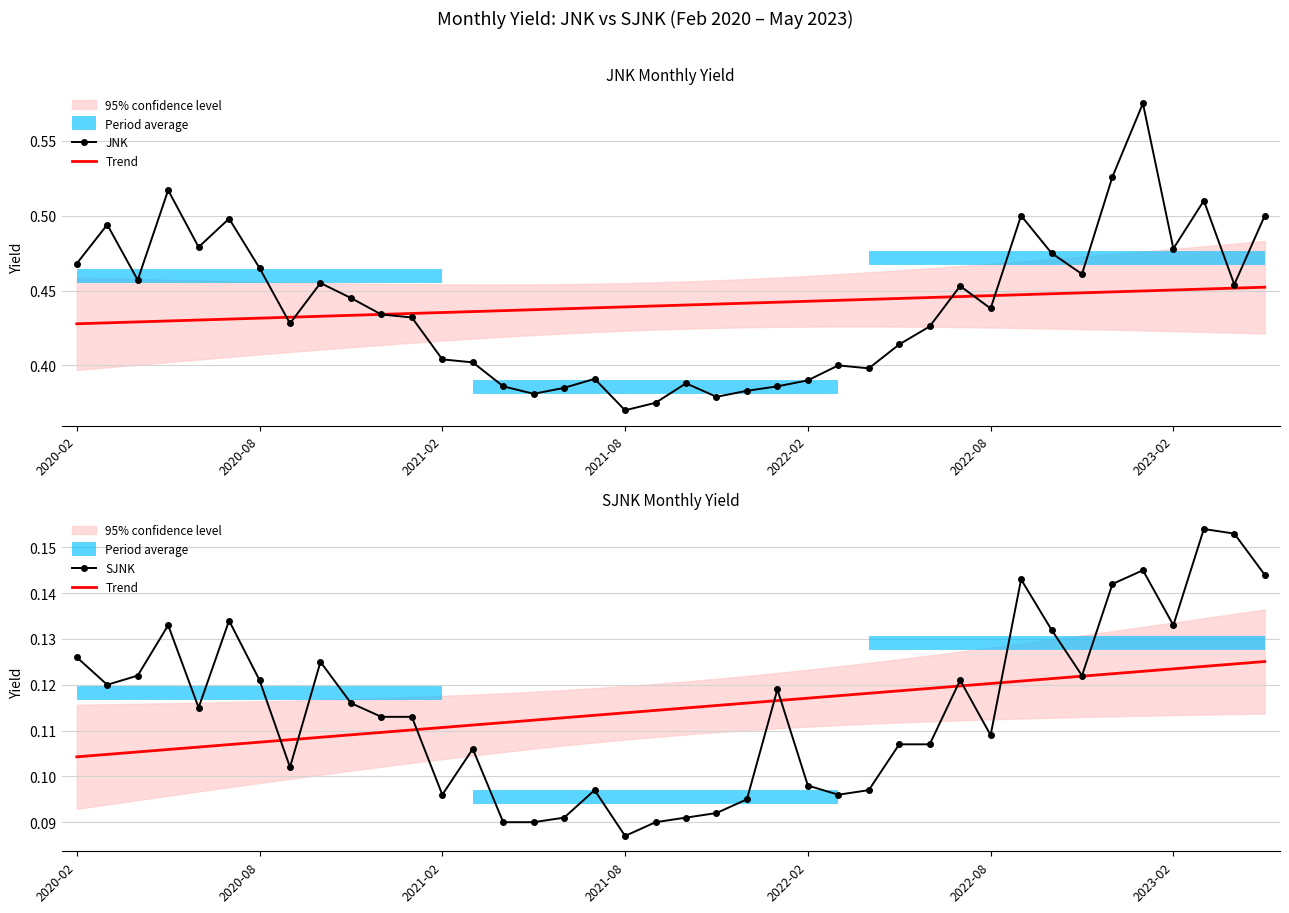

True or false: Trend has a value of 0.1 at 19.

False